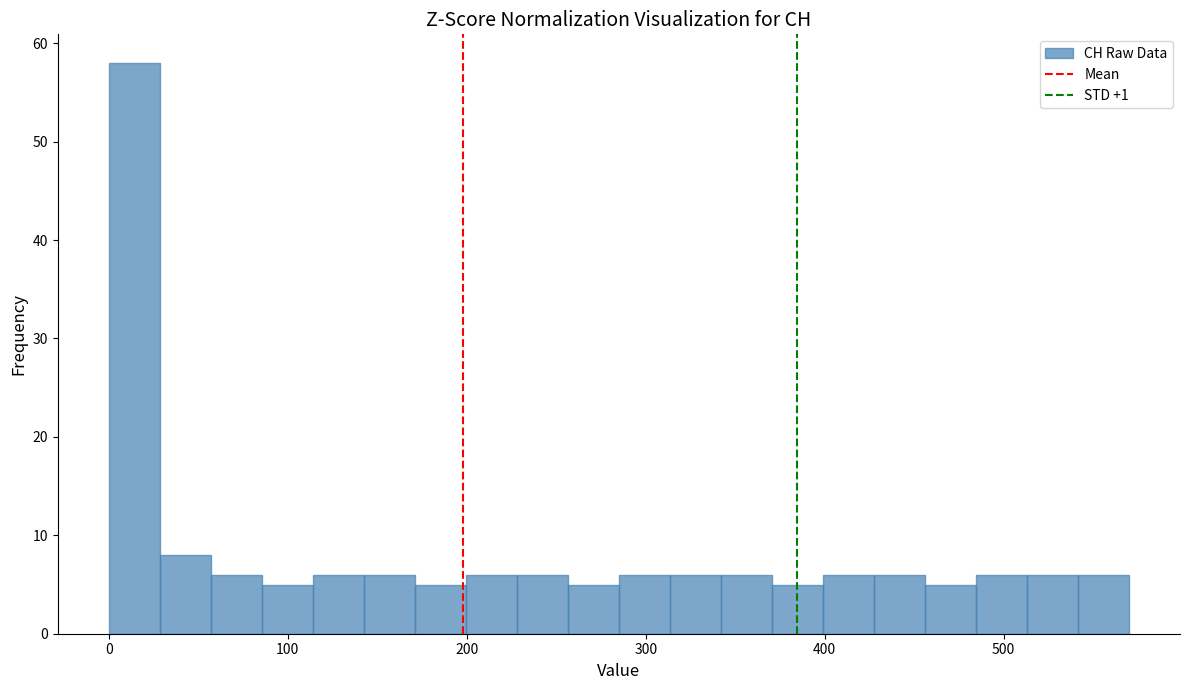

Read against the x-axis, roughly where is the centre of the tallest bar?

10